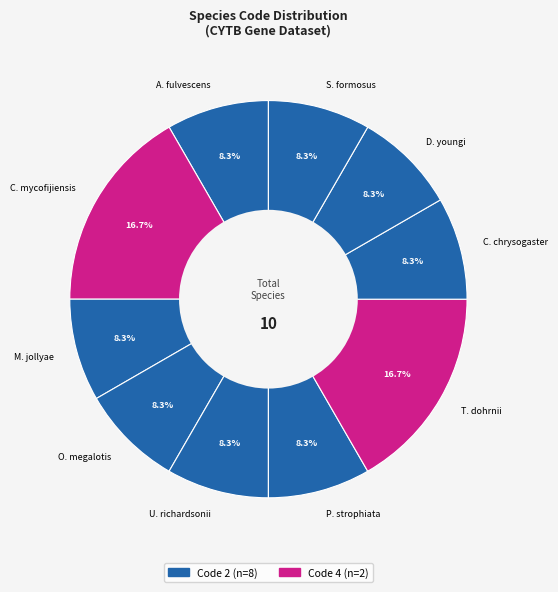

Is U. richardsonii the majority of the pie?

No